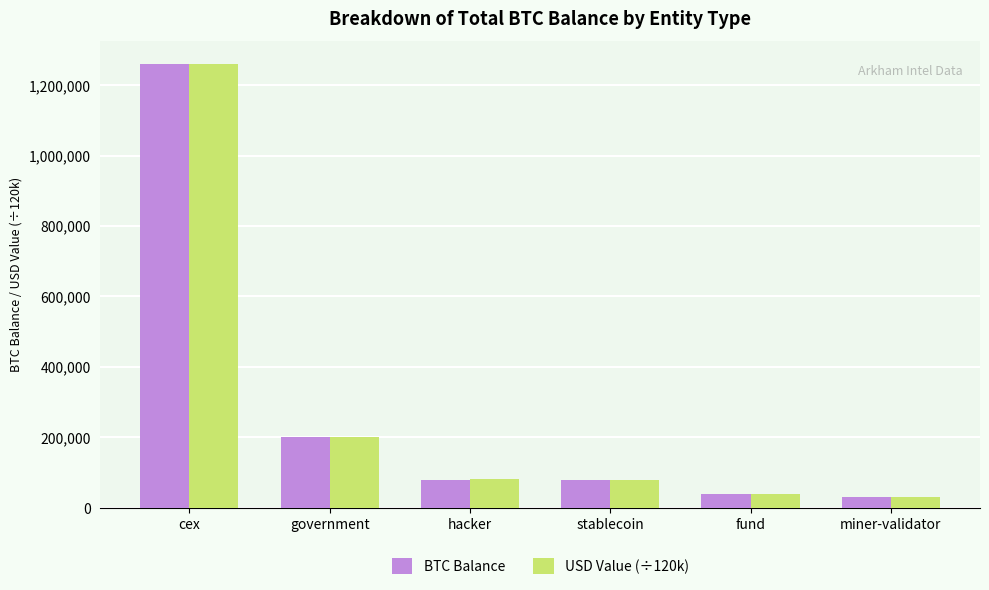

How many data points in BTC Balance are less than 79957?

3